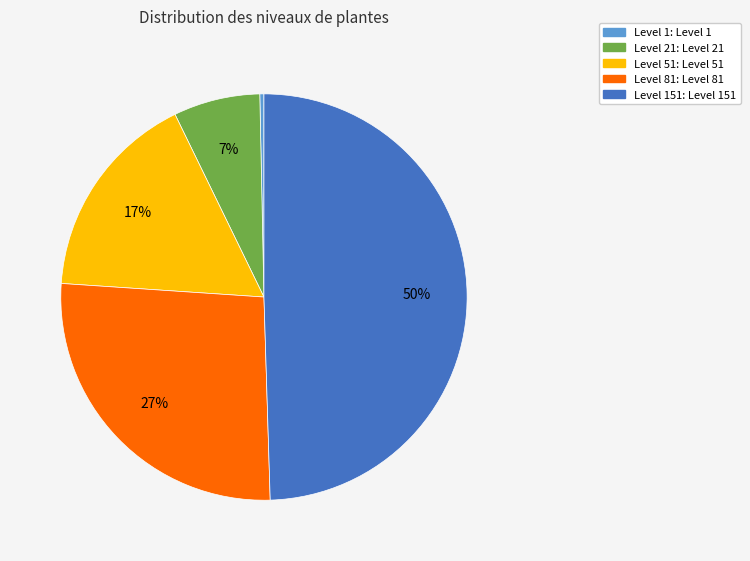

Count the number of slices in the pie.

5